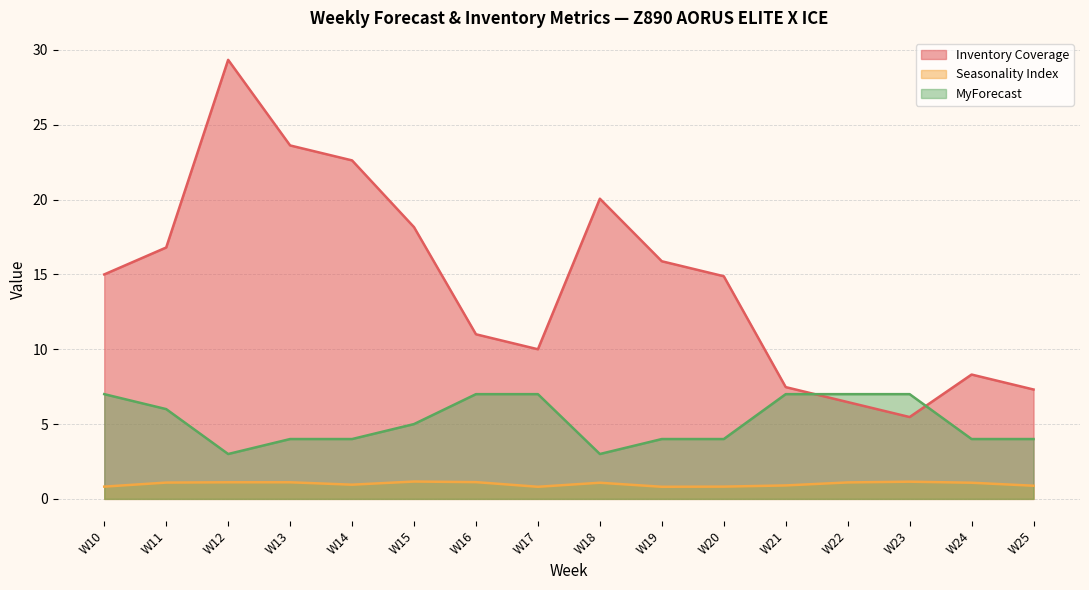

Is the value of Inventory Coverage at W11 greater than the value of Seasonality Index at W24?

Yes